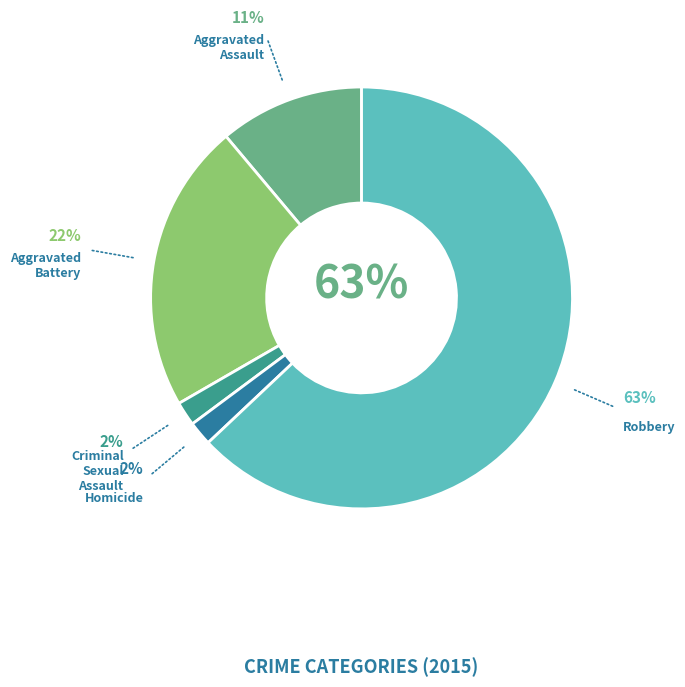

What percentage is the Criminal Sexual Assault slice, to the nearest percent?

2%